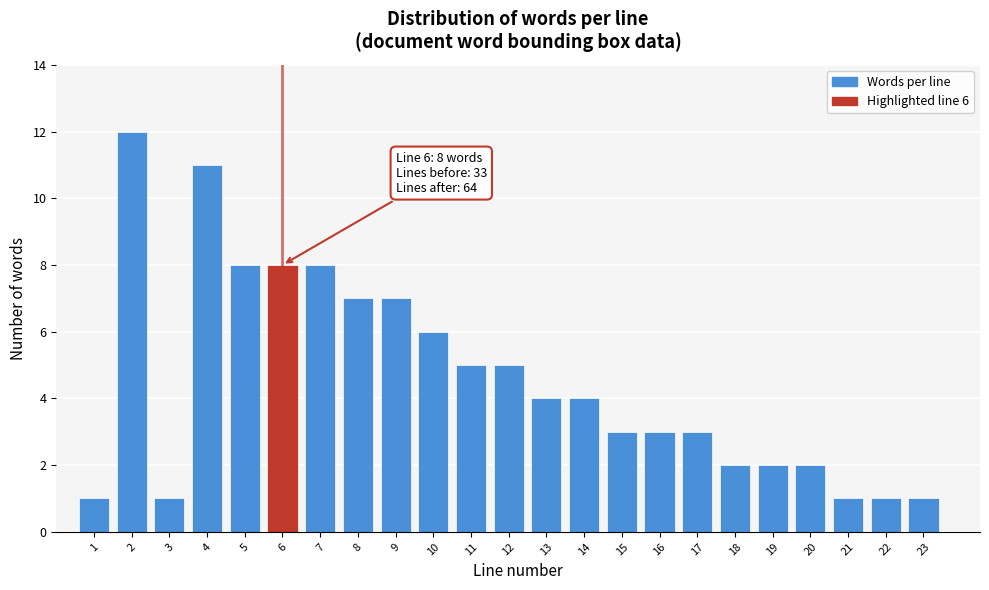

Reading left to right, transcribe all the data shown in this chart.

1=1	2=12	3=1	4=11	5=8	6=8	7=8	8=7	9=7	10=6	11=5	12=5	13=4	14=4	15=3	16=3	17=3	18=2	19=2	20=2	21=1	22=1	23=1